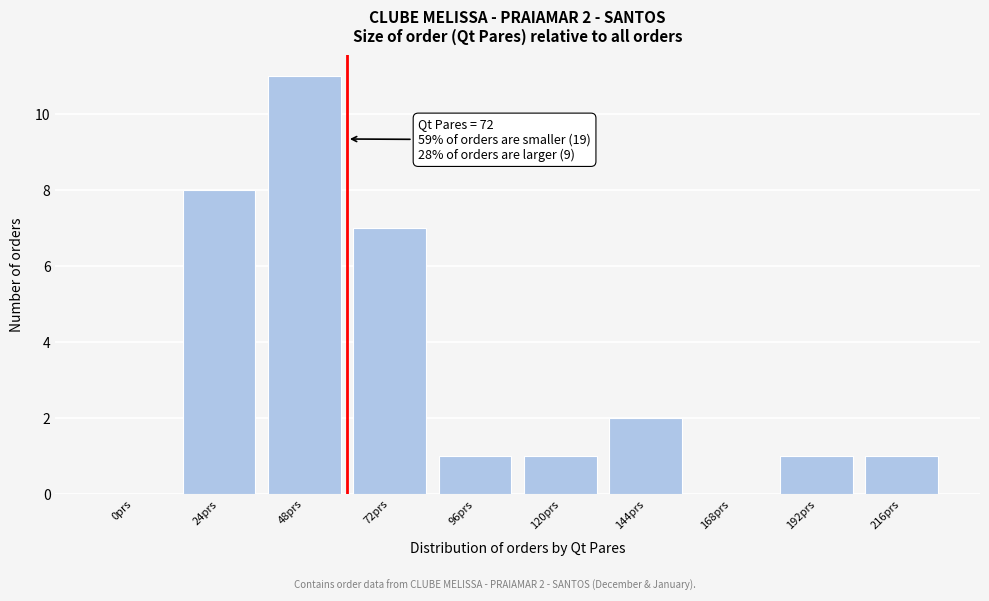

Reading left to right, what are all the values shown in this chart?

0prs=0	24prs=8	48prs=11	72prs=7	96prs=1	120prs=1	144prs=2	168prs=0	192prs=1	216prs=1